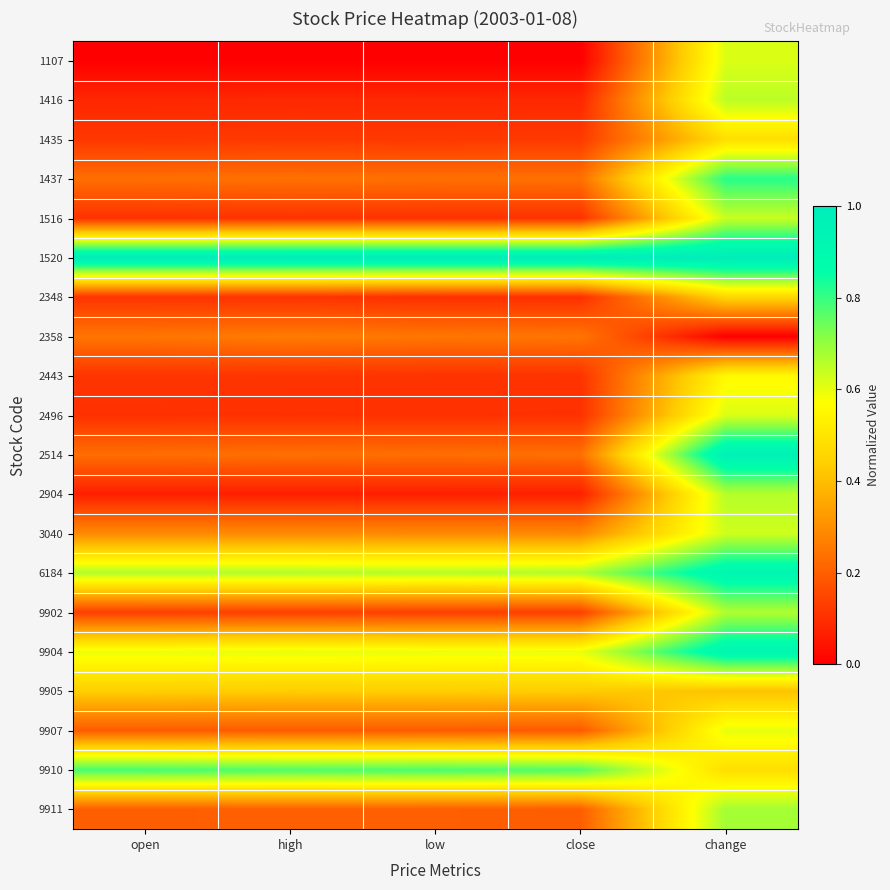

How many series are shown in this chart?

20